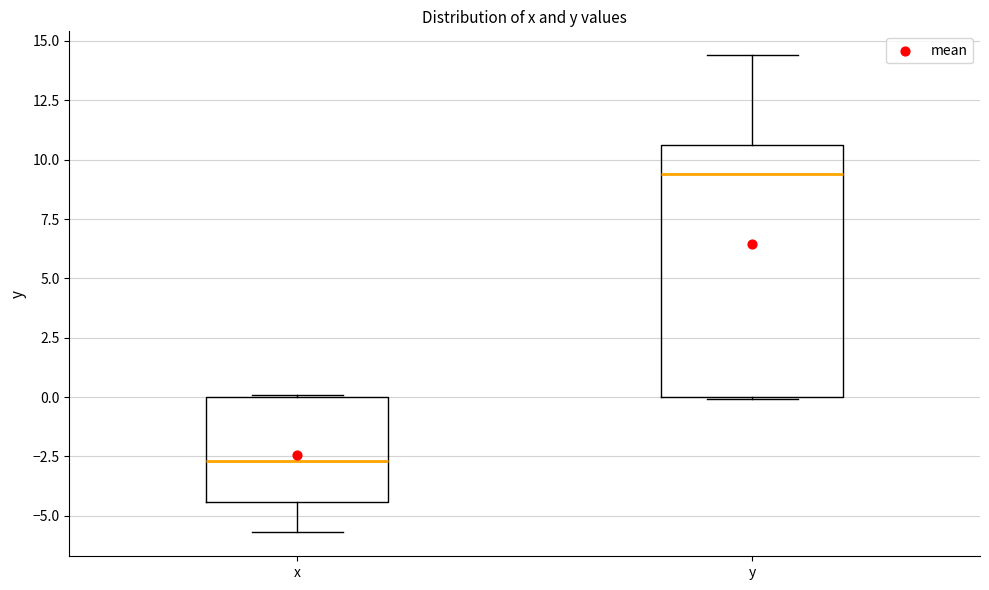

Comparing the boxes themselves (not the whiskers), which one is the tallest?

y